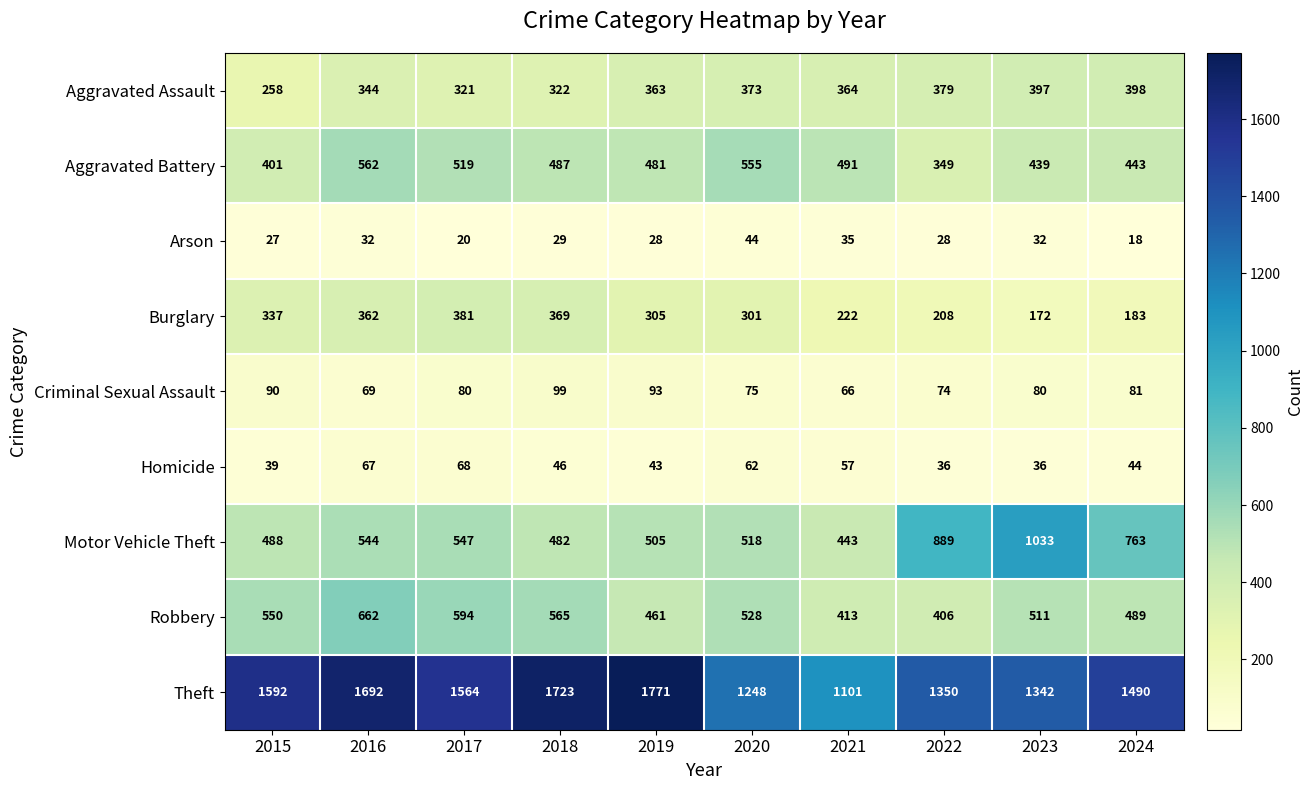

The Motor Vehicle Theft series shows 214 at 2023. True or false?

False